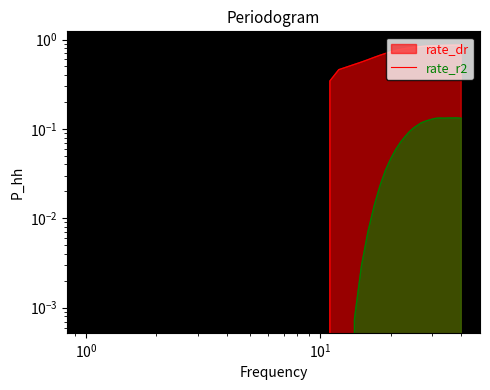

What is the difference between the maximum and minimum values in the rate_r2_line series?

0.1